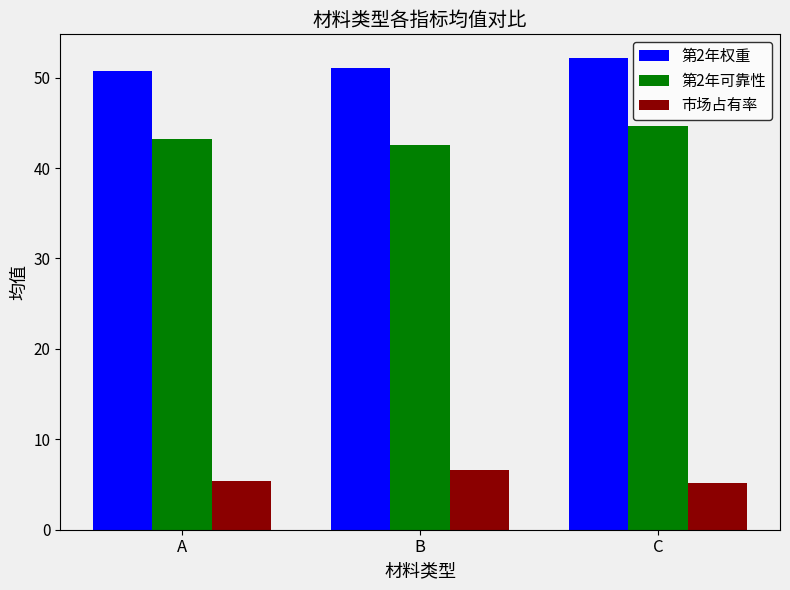

What is the average value of the 市场占有率 series?

5.7